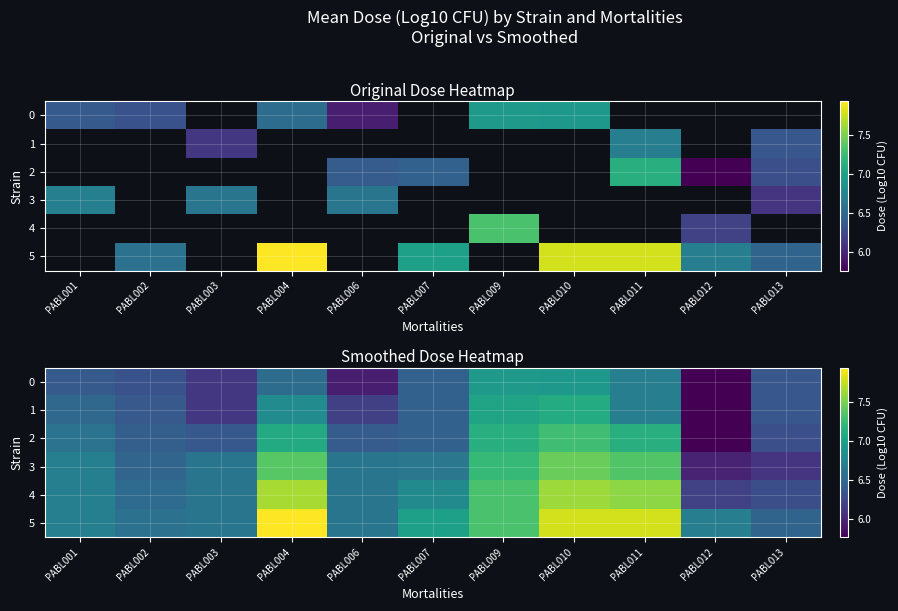

Is it true that 0 equals 6.3 at PABL013?

True